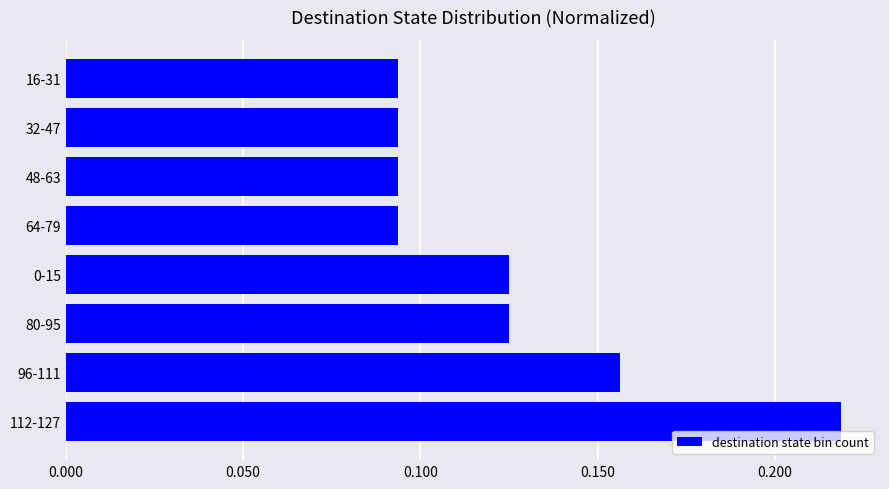

Between 64-79 and 96-111, which is larger?

96-111